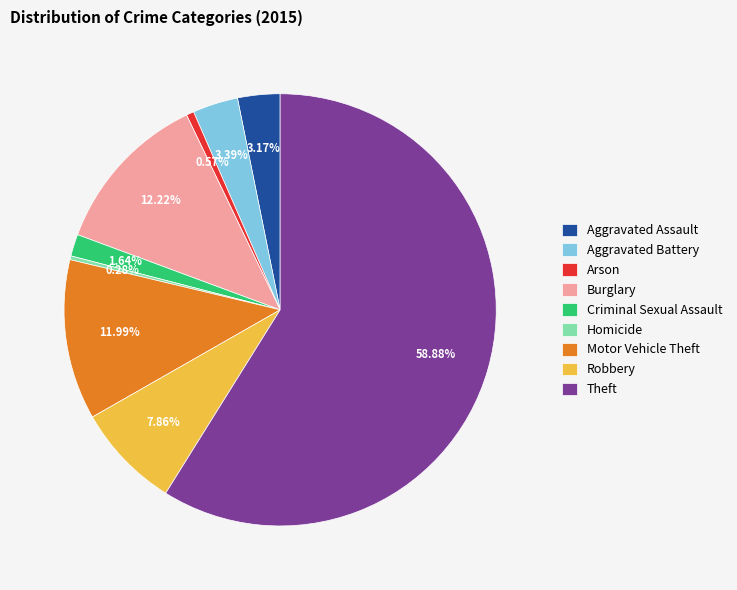

Which category accounts for the majority?

Theft